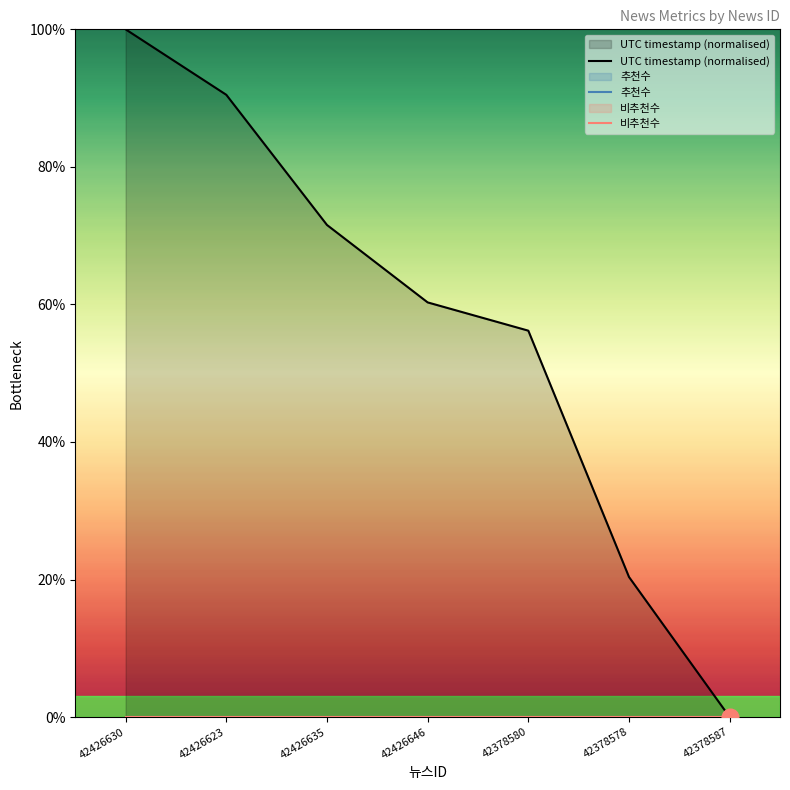

True or false: UTC timestamp (normalised) and 추천수 cross at least once.

False